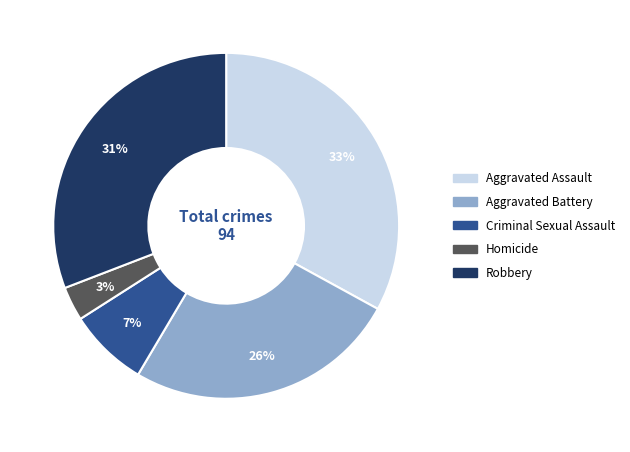

Is the sum of Aggravated Battery and Robbery greater than half?

Yes